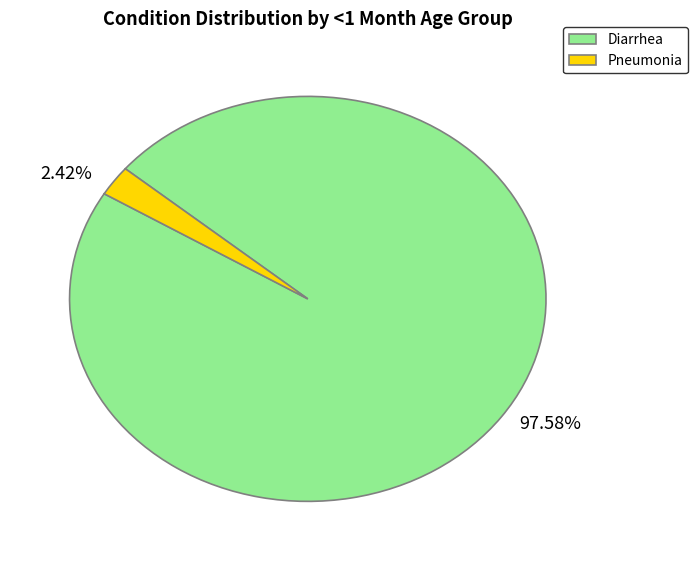

Does Diarrhea represent more than half of the total?

Yes